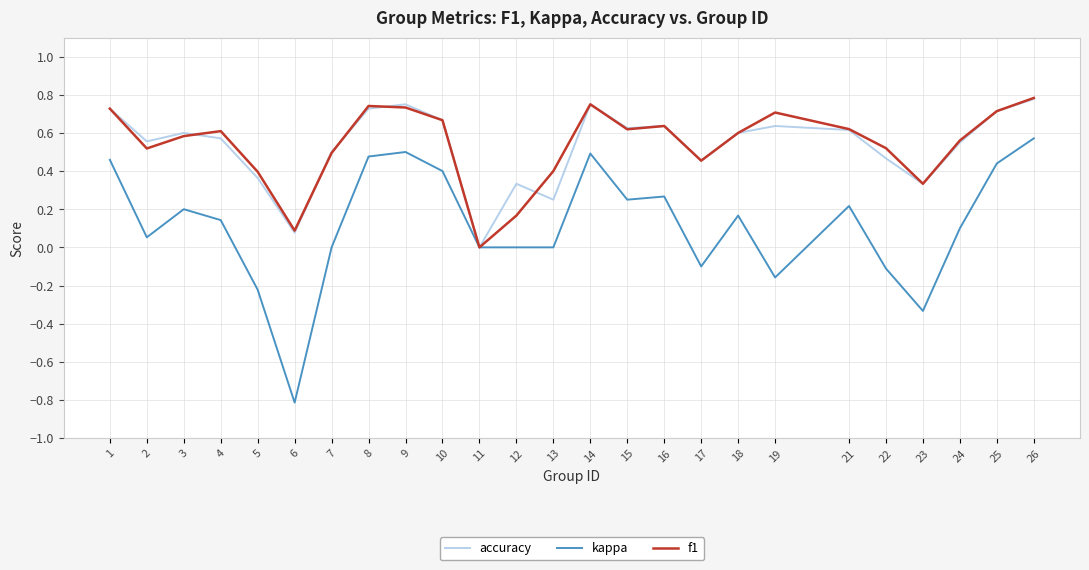

Which category has the lowest value across all series?

6